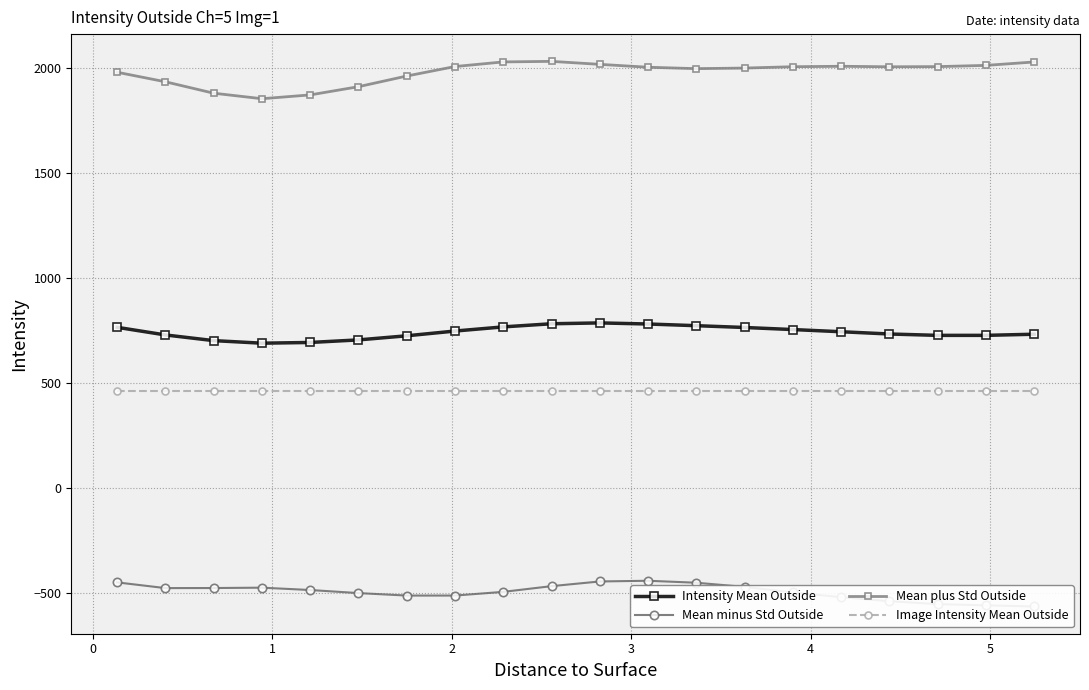

What is the value of the Image Intensity Mean Outside point at the 3rd from the left?

460.6